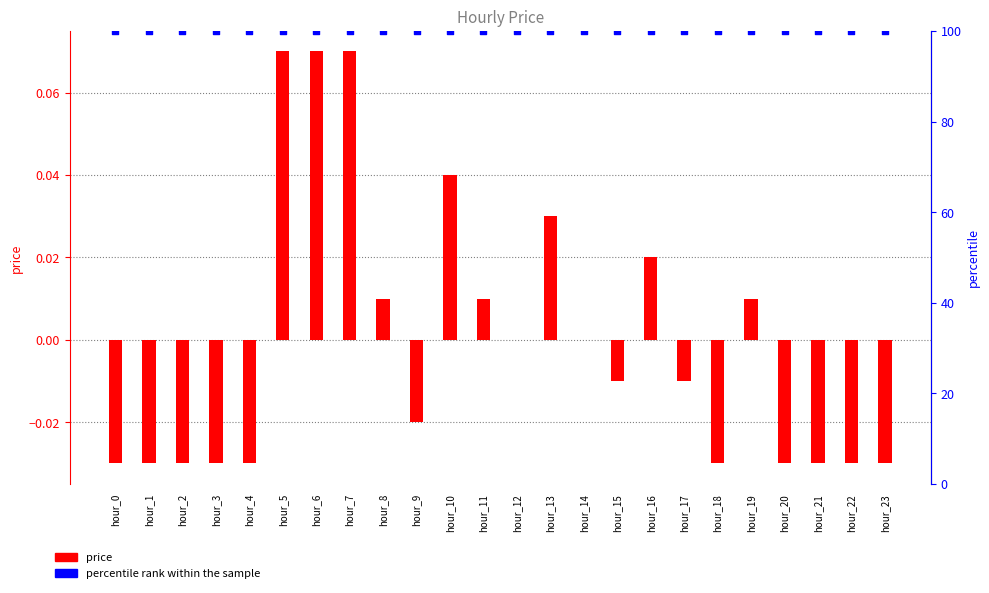

Which series contains the lowest Y value?

price